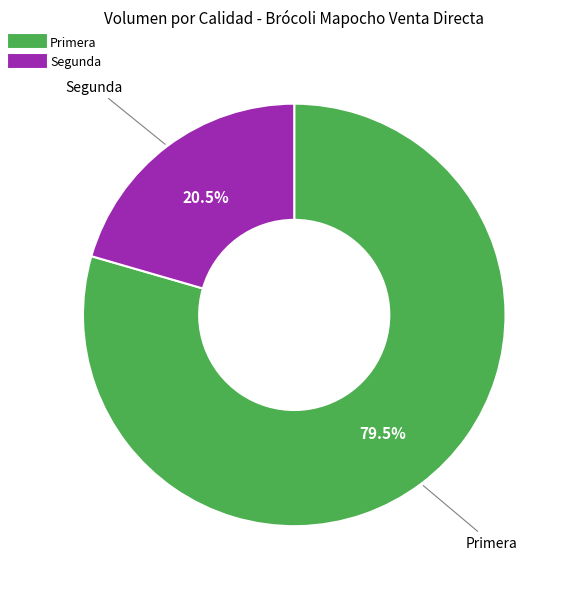

Rank the categories by value from lowest to highest.

Segunda, Primera